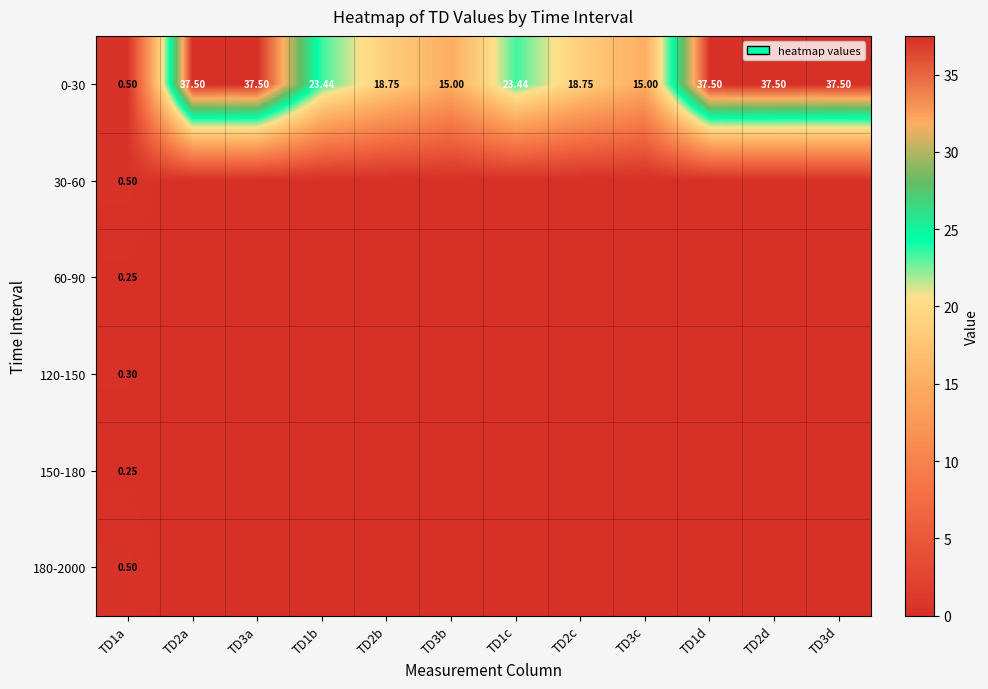

Is it true that 120-150 equals 0.2 at TD2a?

False